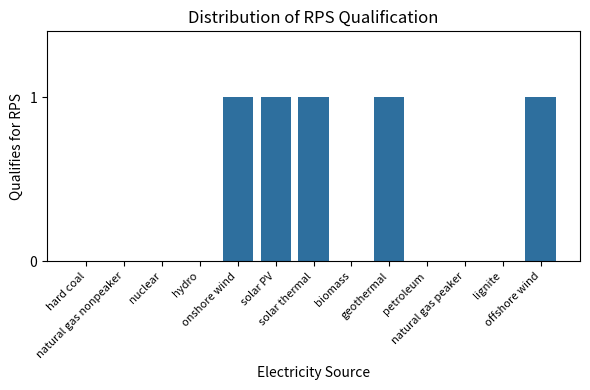

What is the sum of all values?

5